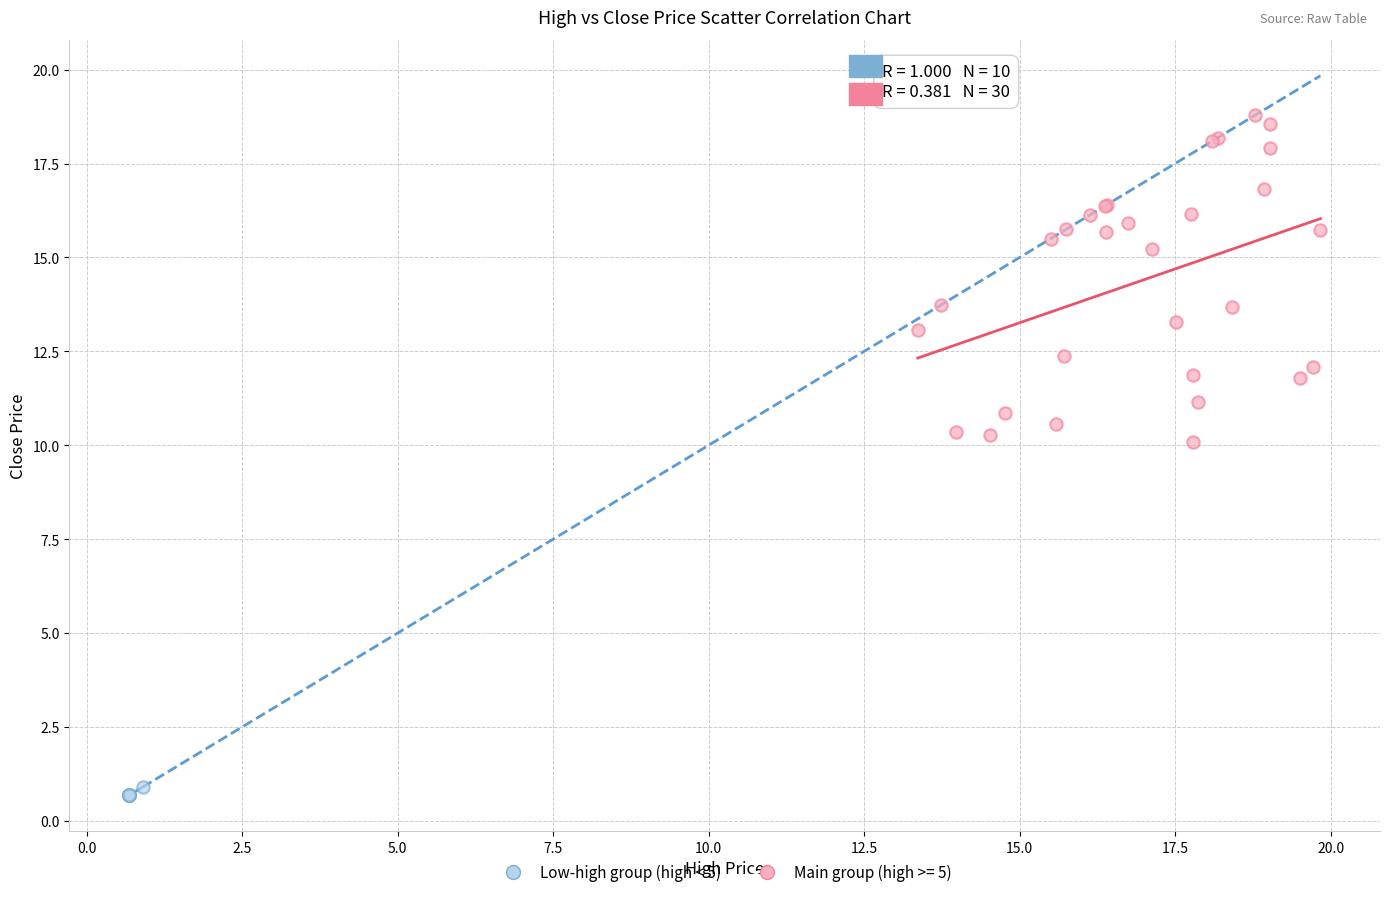

Which series contains the lowest Y value?

Low-high group (high < 5)